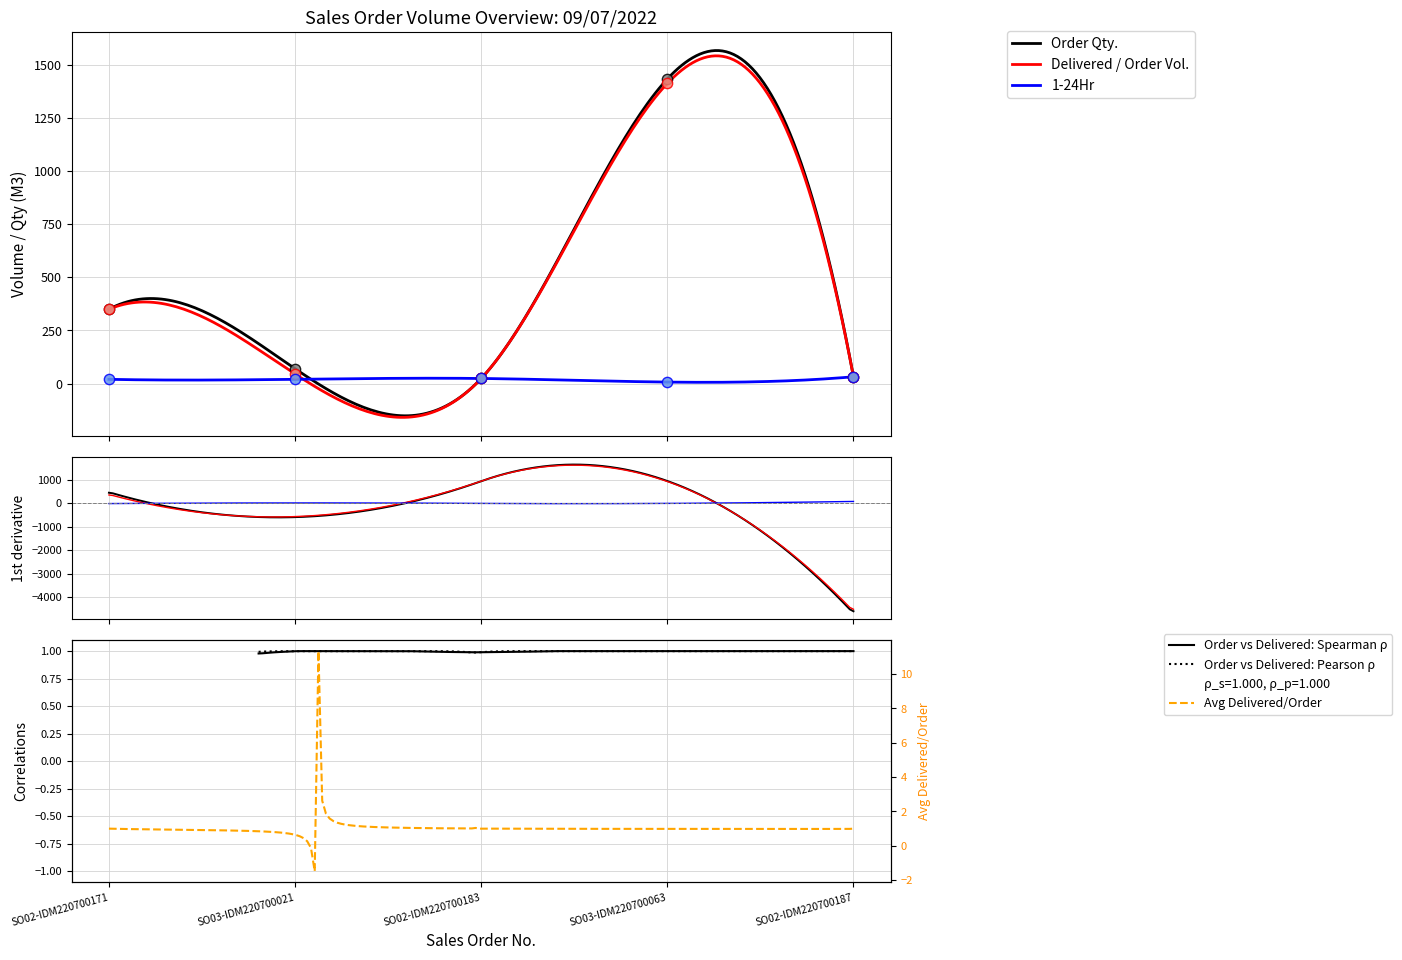

Which series has the widest spread of Y values?

Order Qty.